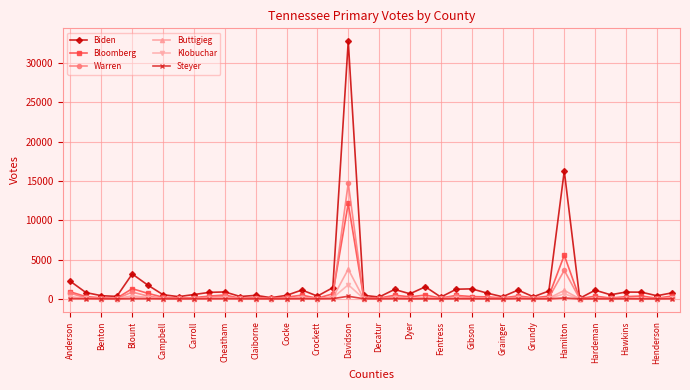

Rank the series by their maximum value, from highest to lowest.

Biden, Warren, Bloomberg, Buttigieg, Klobuchar, Steyer